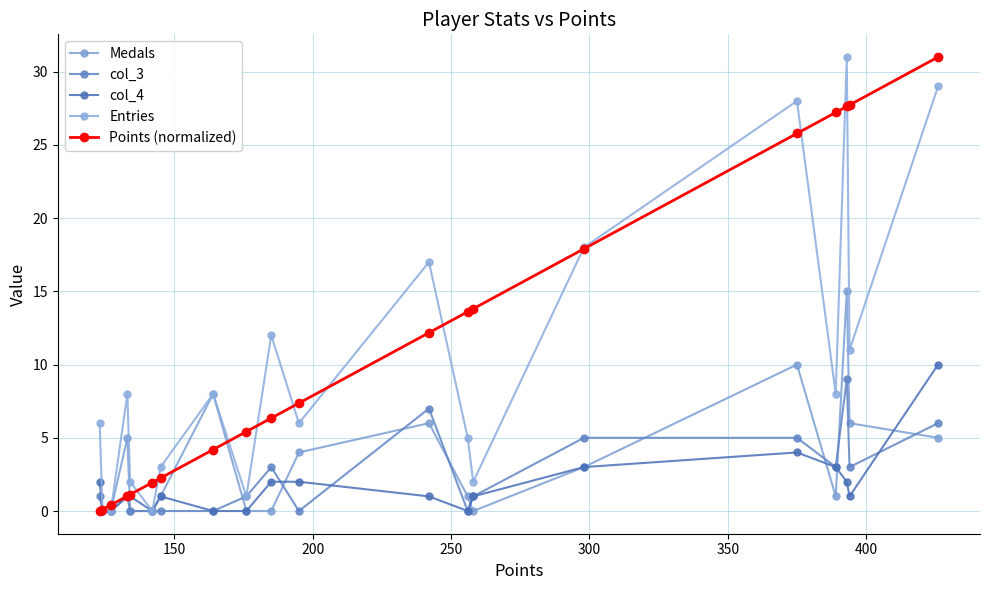

How many lines are shown in the chart?

5